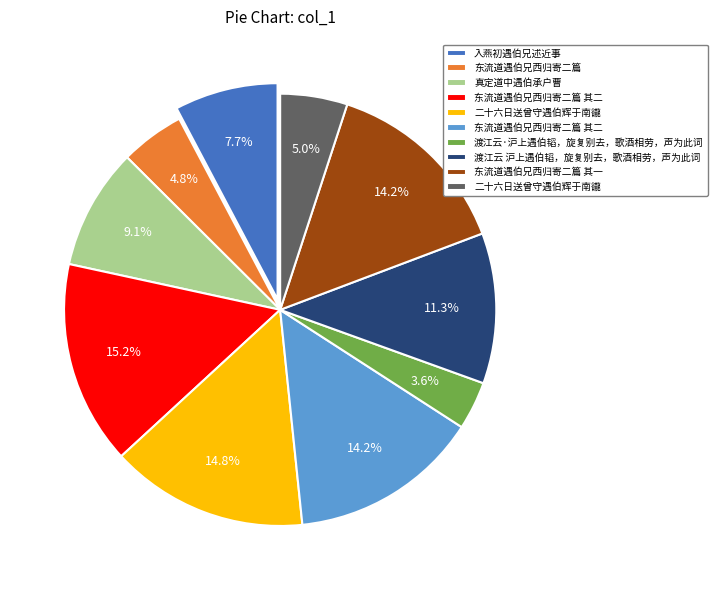

To the nearest percent, what is the difference between the largest and smallest slice percentages?

12%